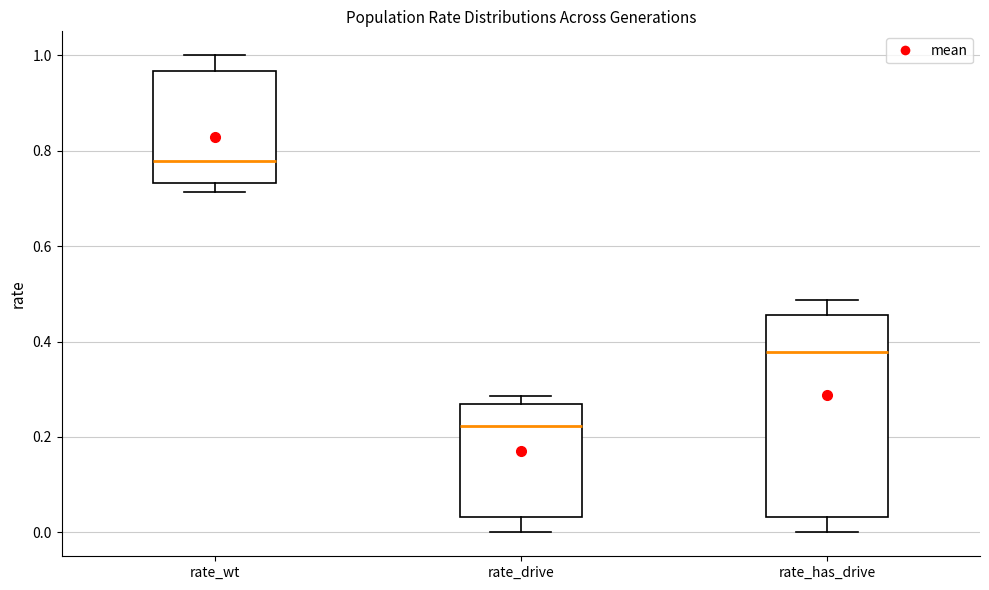

Which box has the highest median line?

rate_wt